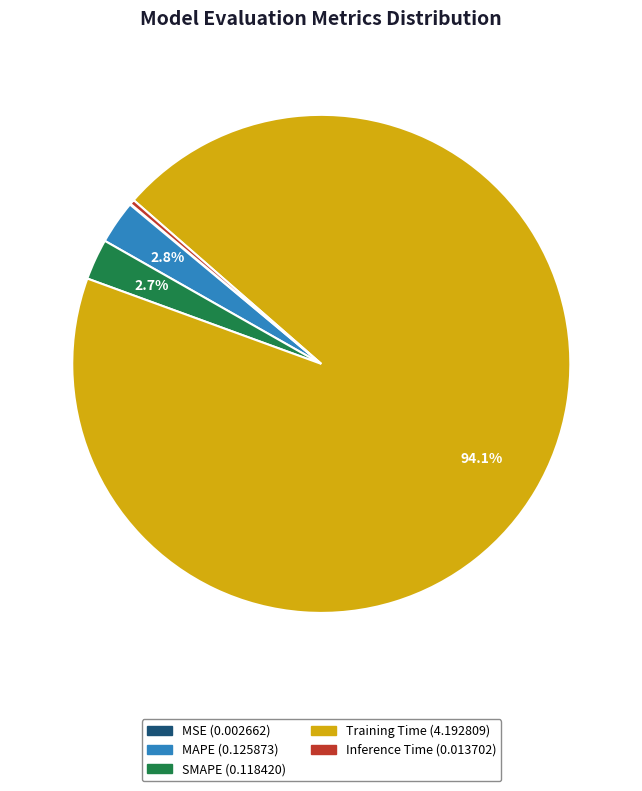

Is it true that Inference Time is 0% of the pie?

True